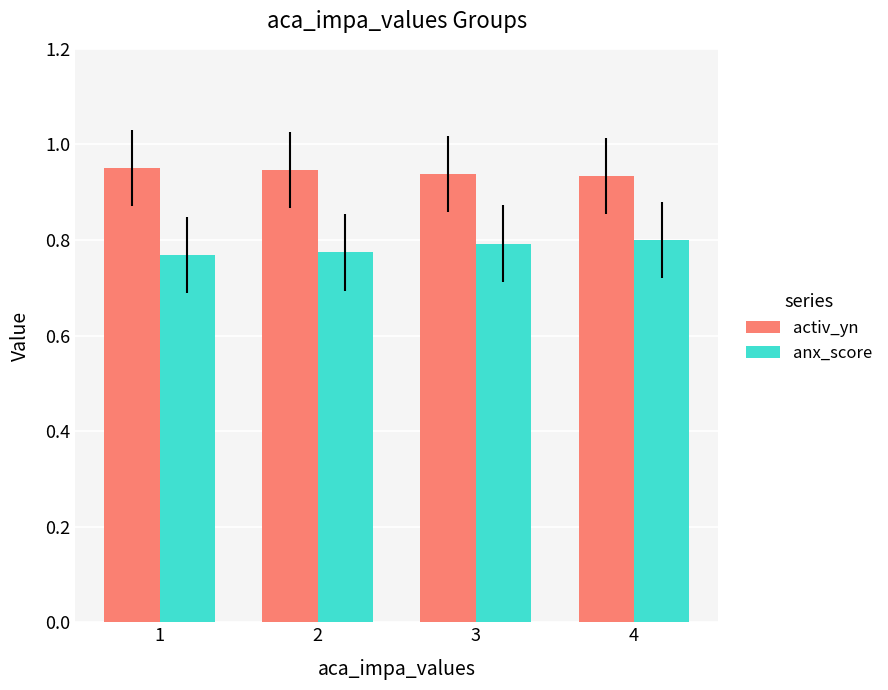

What is the sum of the anx_score values at 4 and 3?

1.6